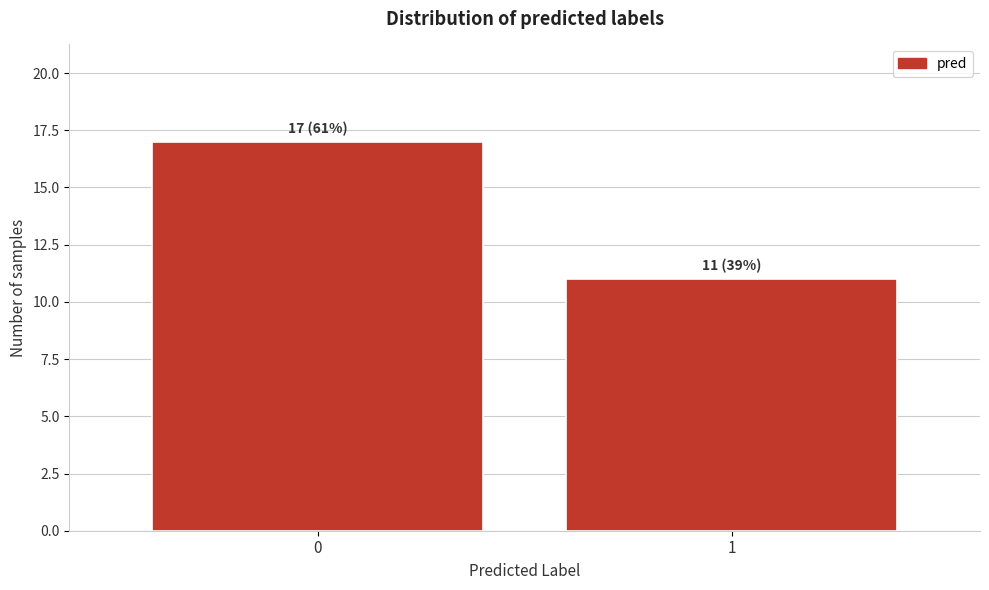

Reading left to right, transcribe all the data shown in this chart.

17	11